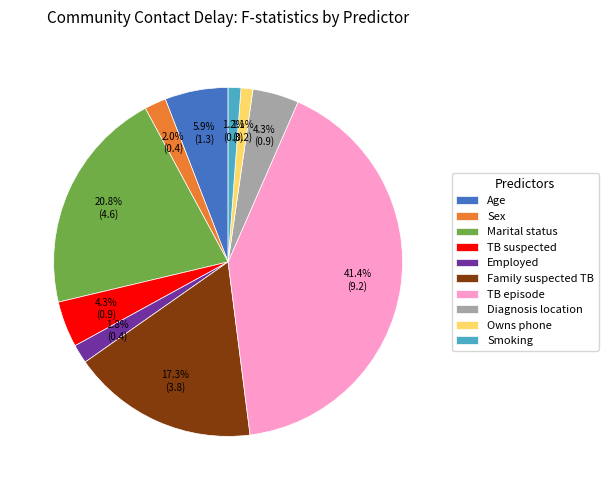

To the nearest percent, what percentage of the pie is TB suspected?

4%